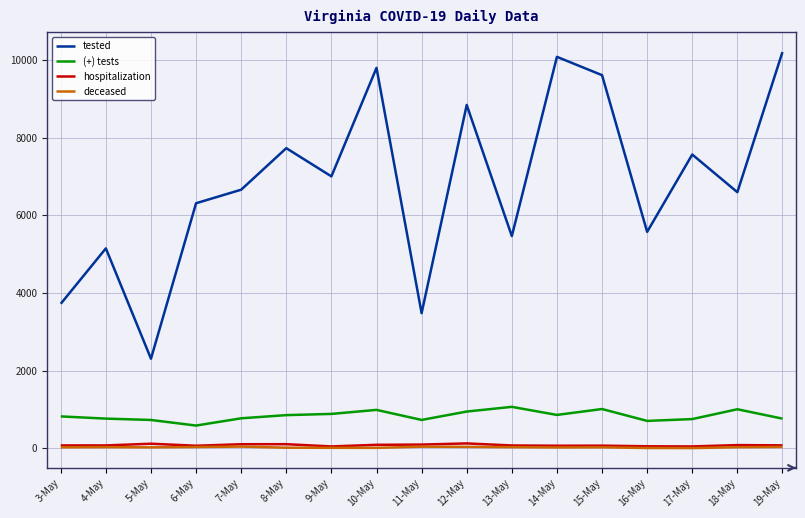

The deceased series shows 36 at 12-May. True or false?

True